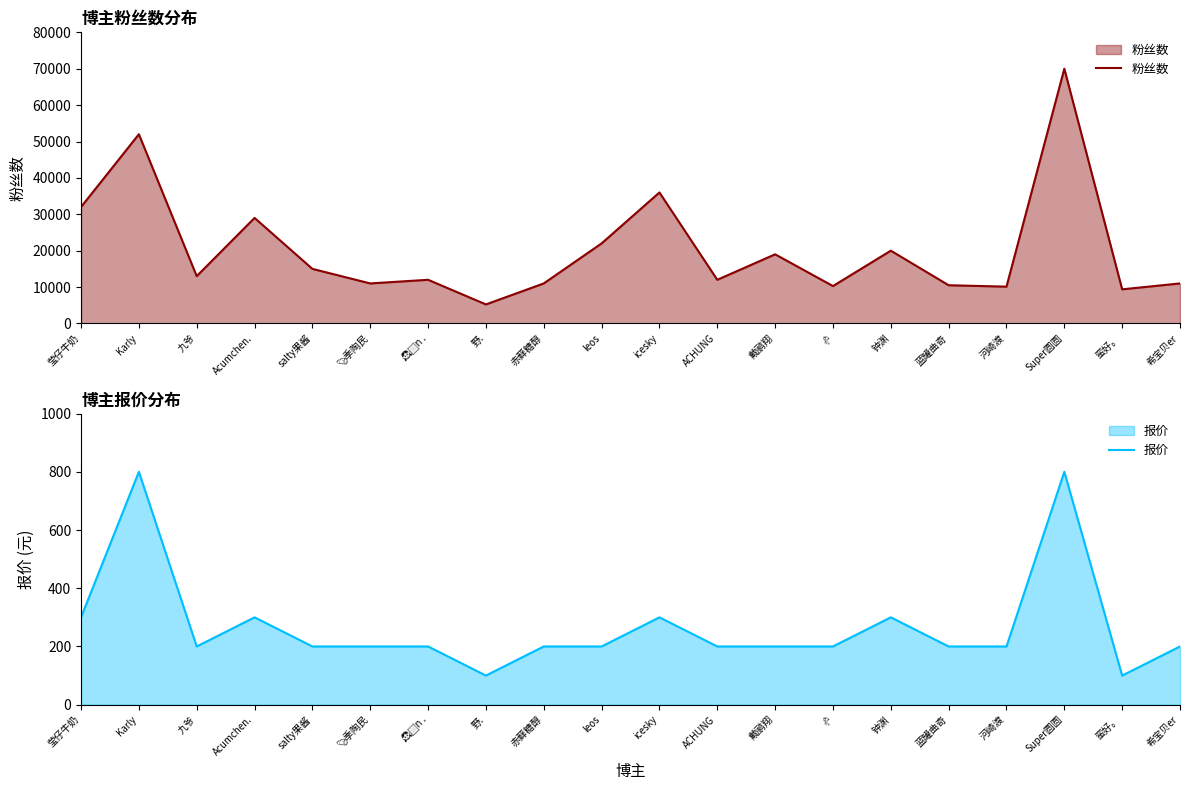

At which label does 粉丝数 reach its peak?

Super圆圆